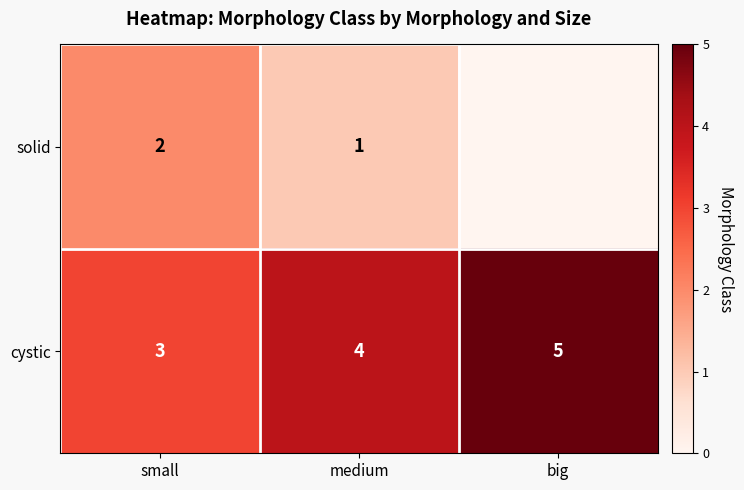

True or false: cystic has a value of 3 at small.

True